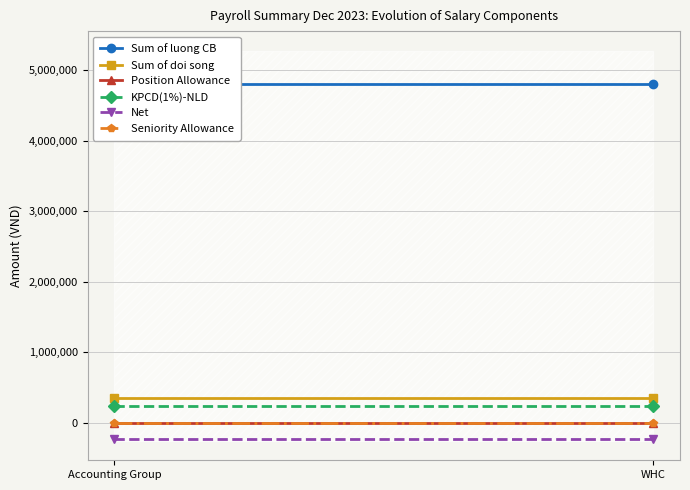

The value of Sum of luong CB at Accounting Group is 7683056. True or false?

False